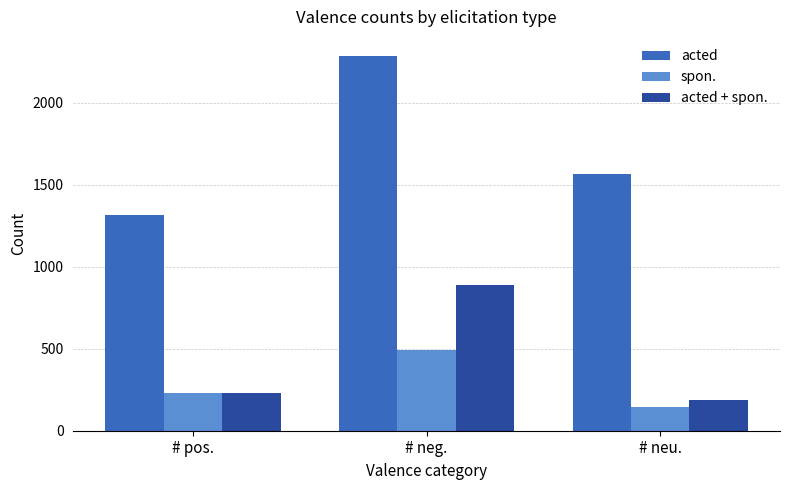

Rank the series by their maximum value, from highest to lowest.

acted, acted + spon., spon.